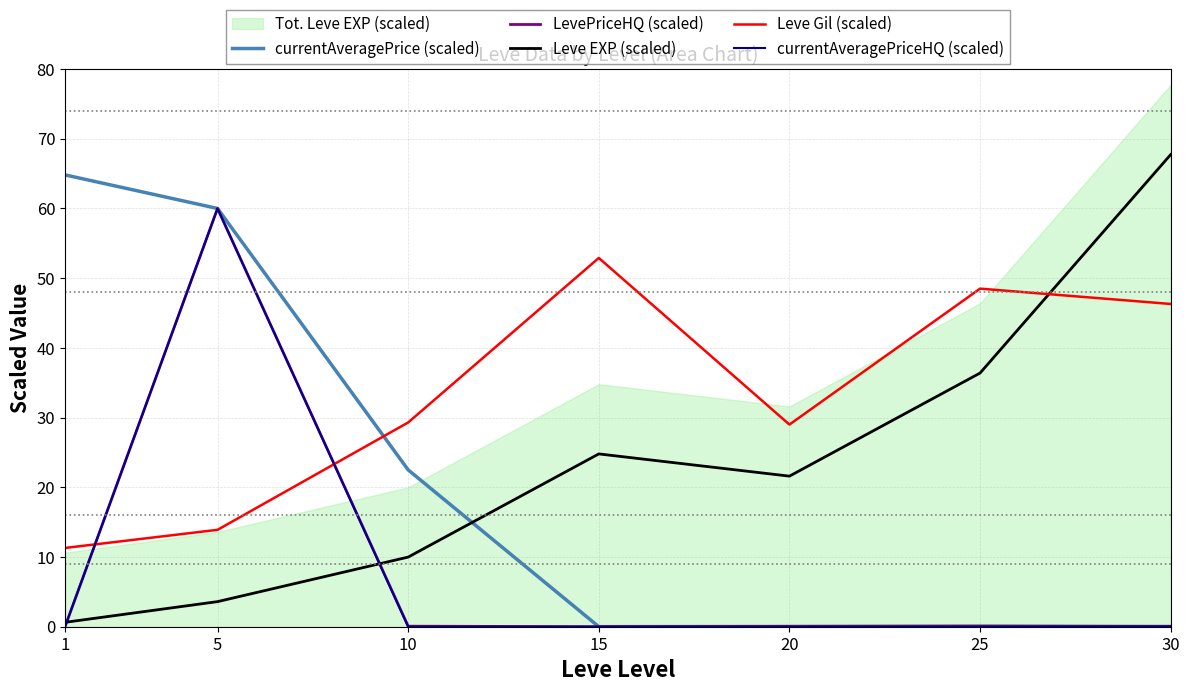

How many lines are shown in the chart?

5